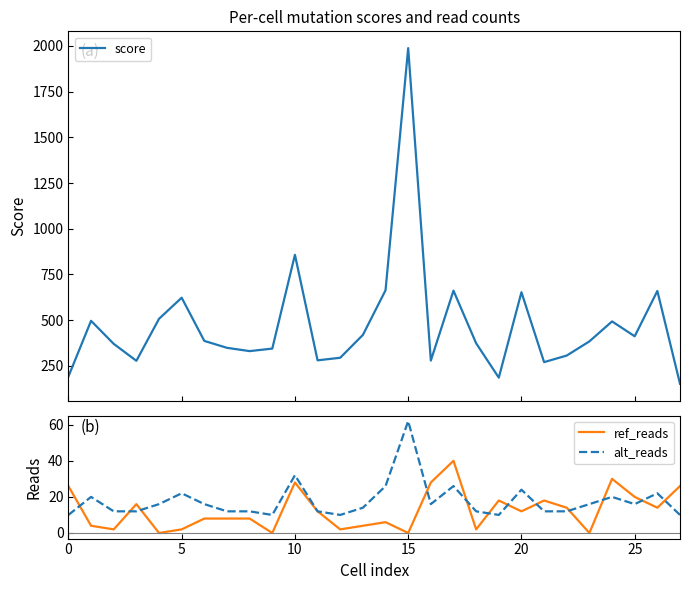

How many values in ref_reads are above zero?

24